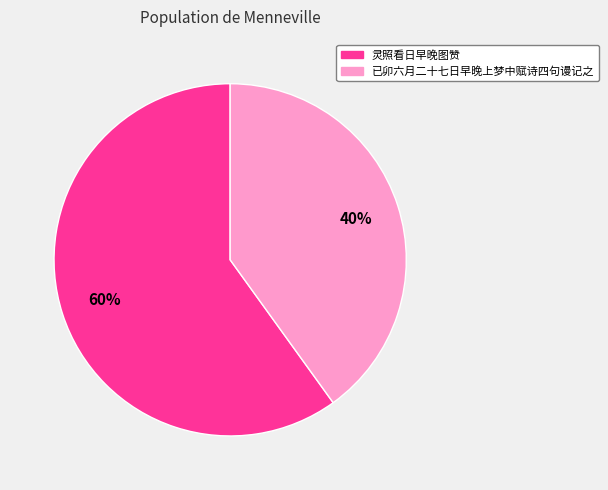

Rank the categories by value from lowest to highest.

已卯六月二十七日早晚上梦中赋诗四句谩记之, 灵照看日早晚图赞